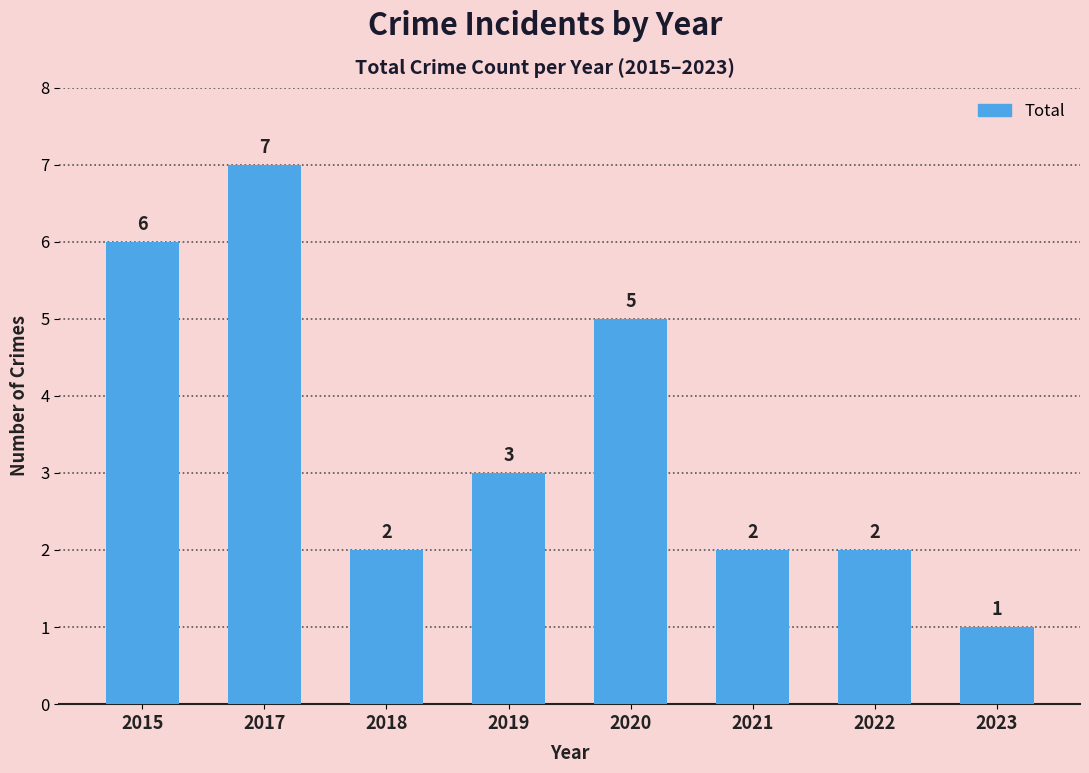

Reading left to right, transcribe all the data shown in this chart.

6	7	2	3	5	2	2	1